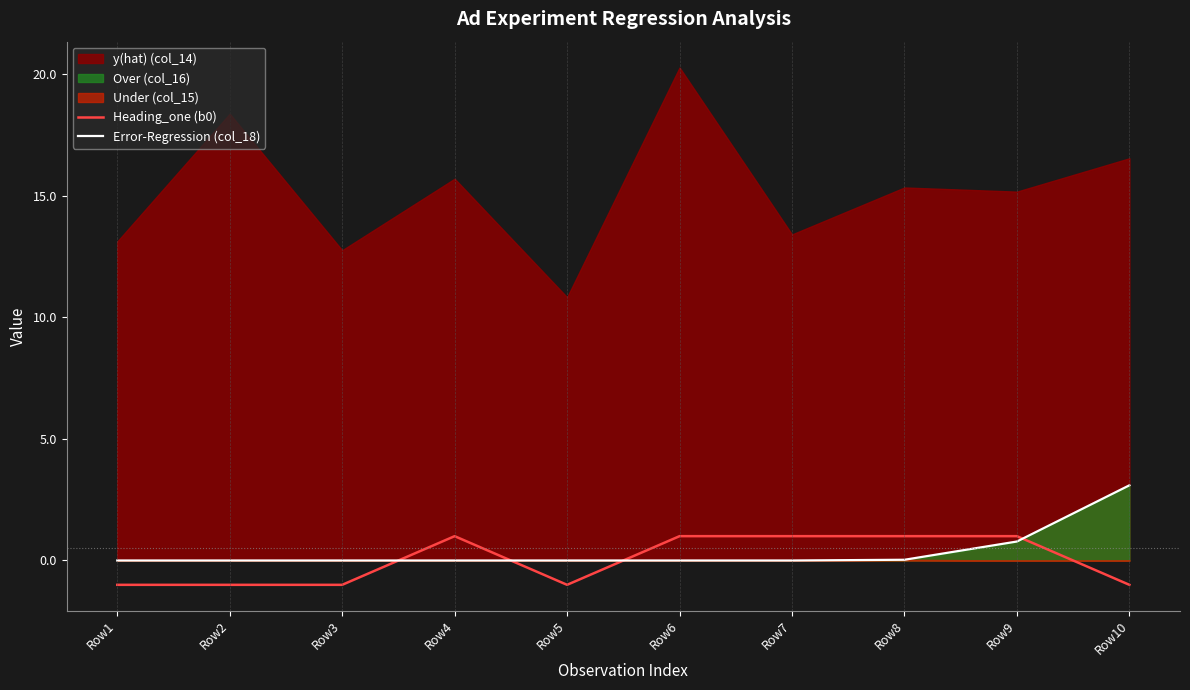

True or false: Heading_one (b0) and Error-Regression (col_18) intersect in this chart.

True